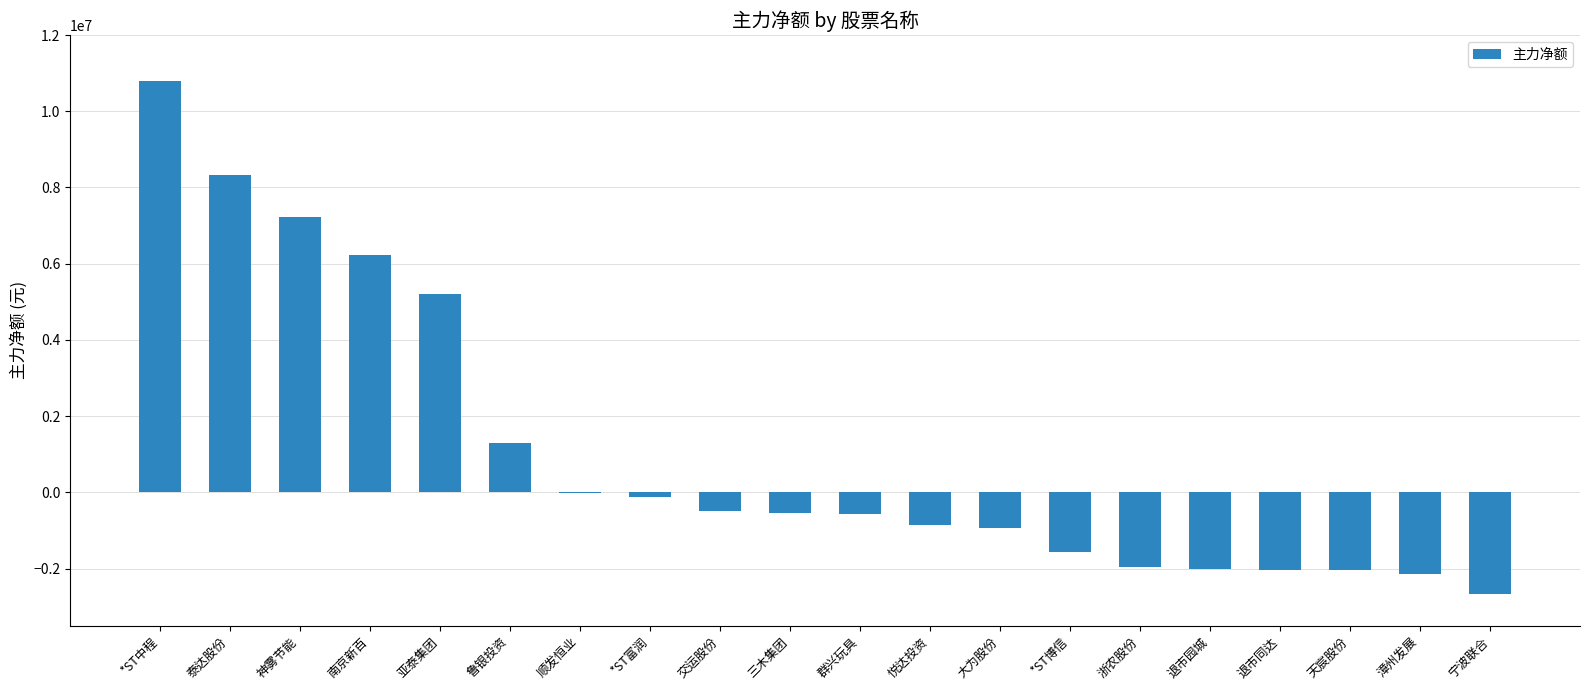

Read the value at *ST博信.

-1562888